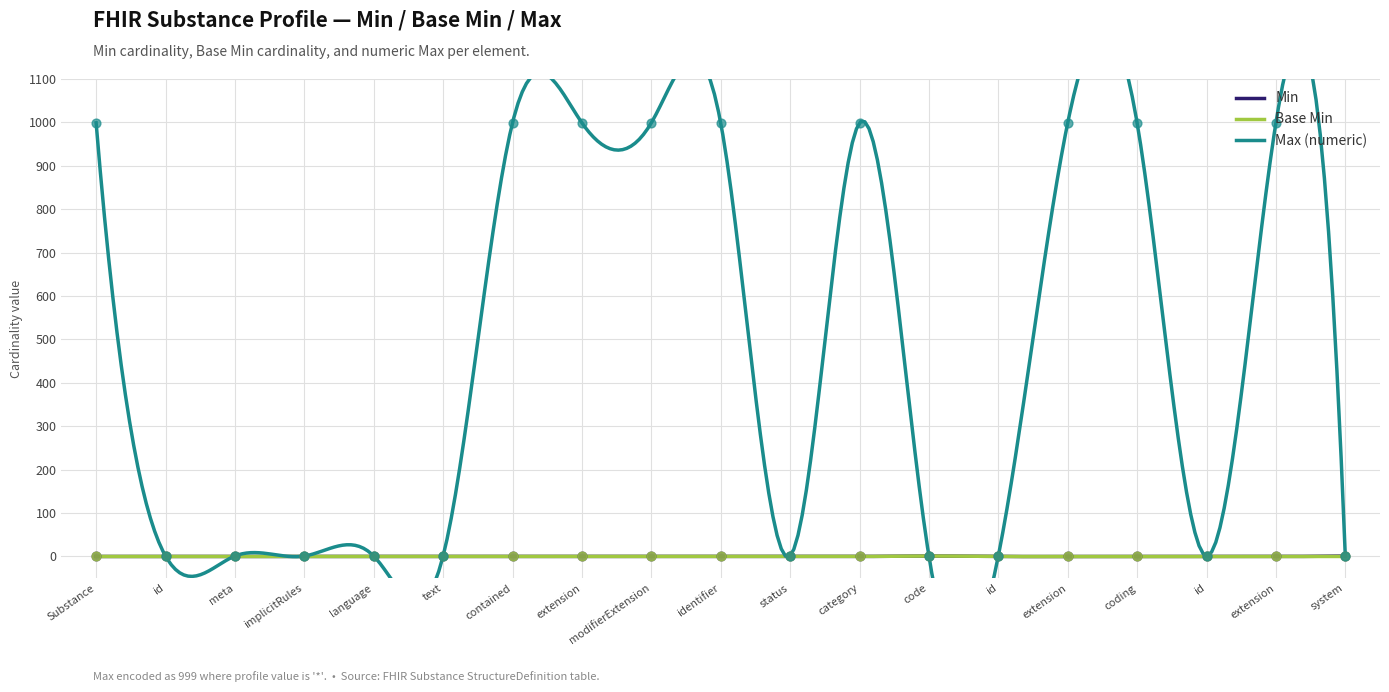

Which series reaches the maximum Y coordinate?

Max (numeric)